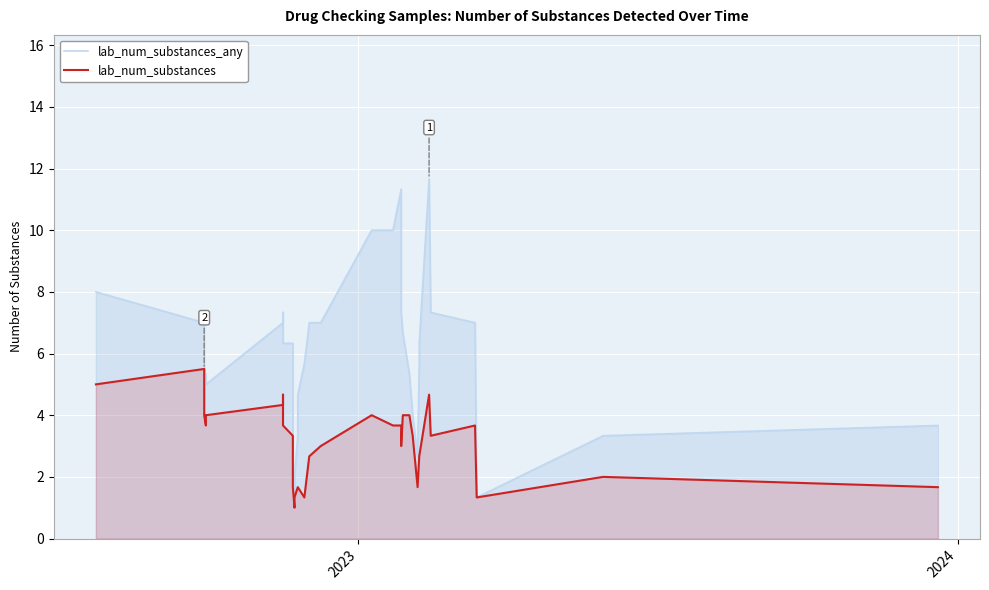

Is it true that lab_num_substances_any equals 10.1 at 32?

False